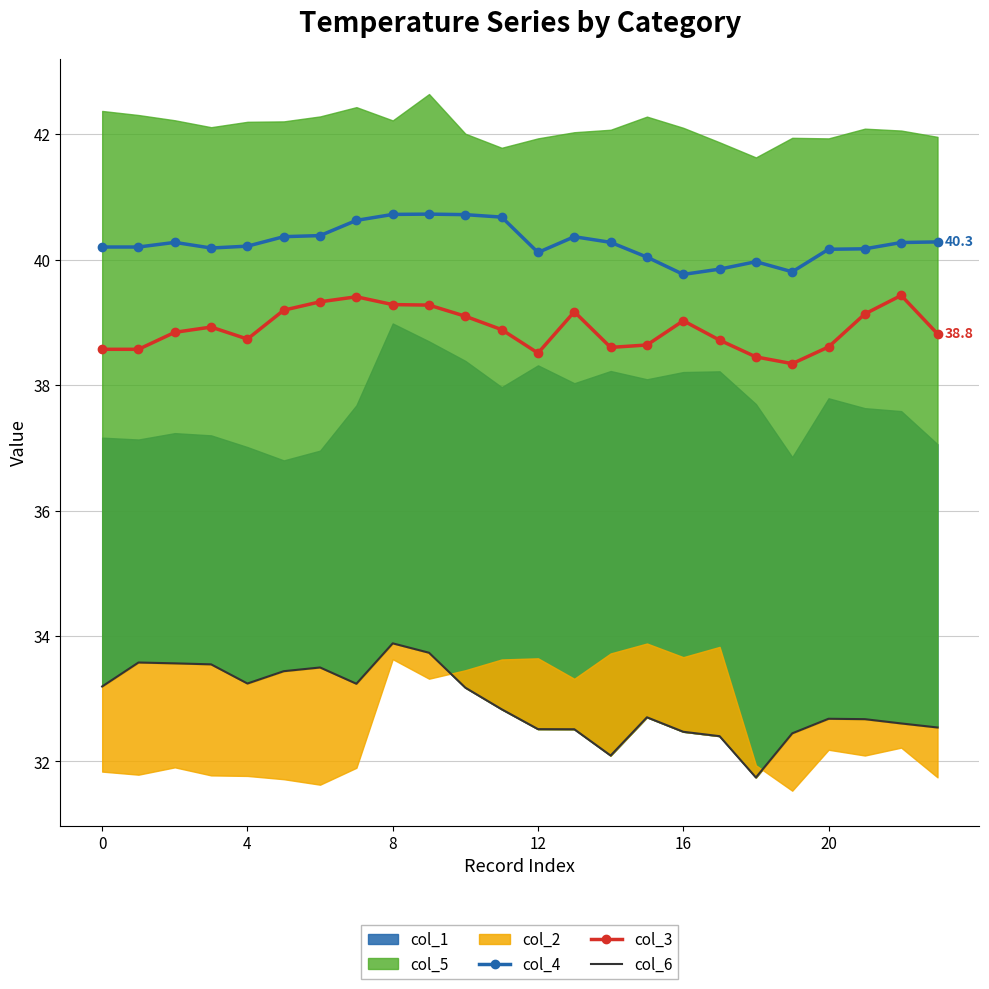

What is the maximum value for col_3?

39.4